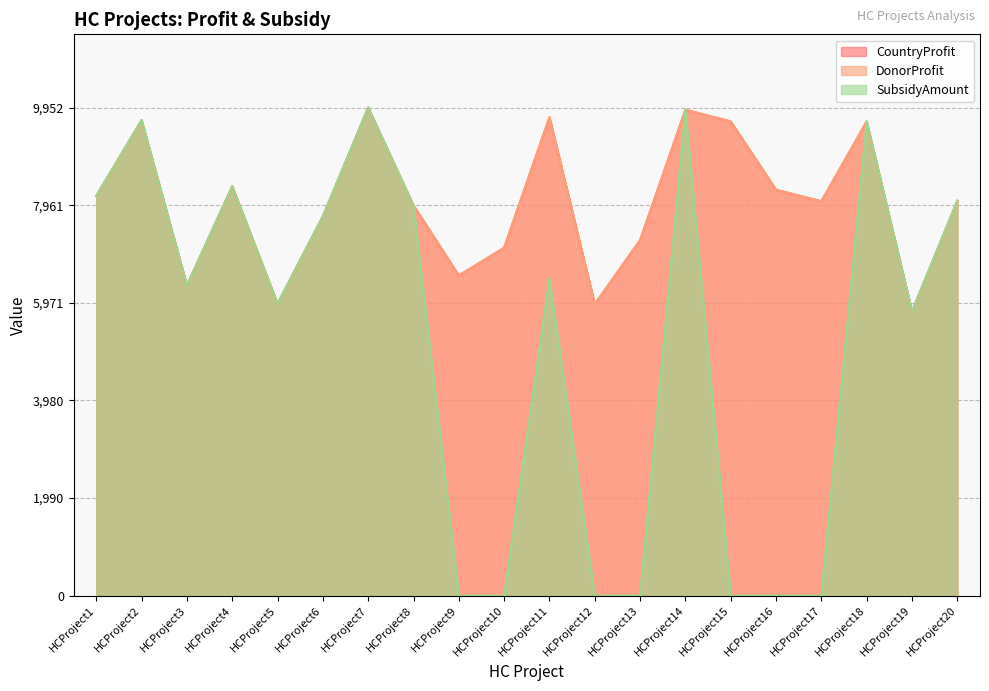

Is the value of DonorProfit at HCProject2 greater than the value of CountryProfit at HCProject19?

Yes